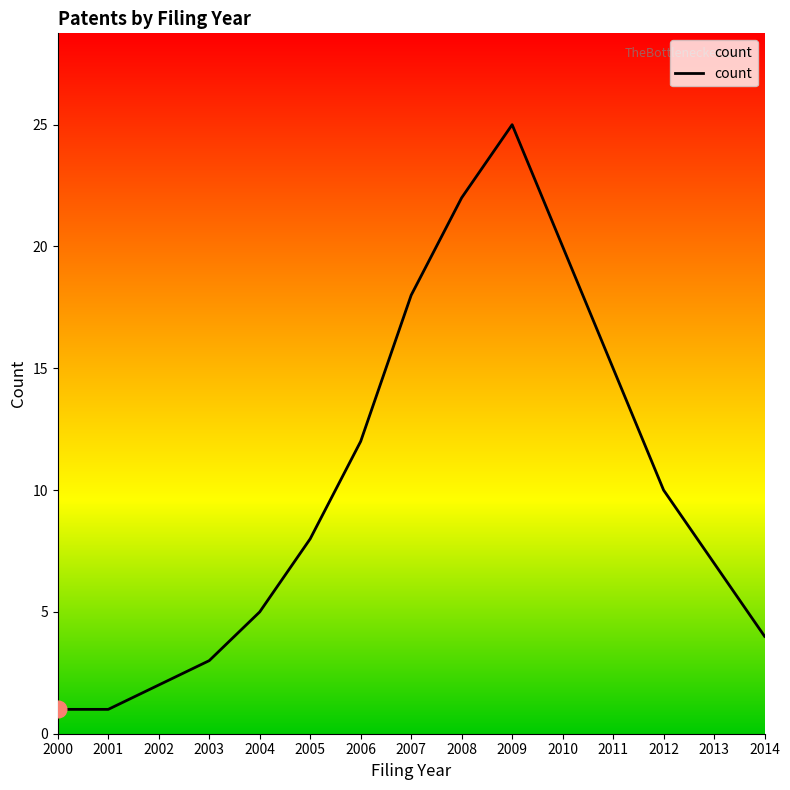

The chart shows a value of 25 at 2009. True or false?

True